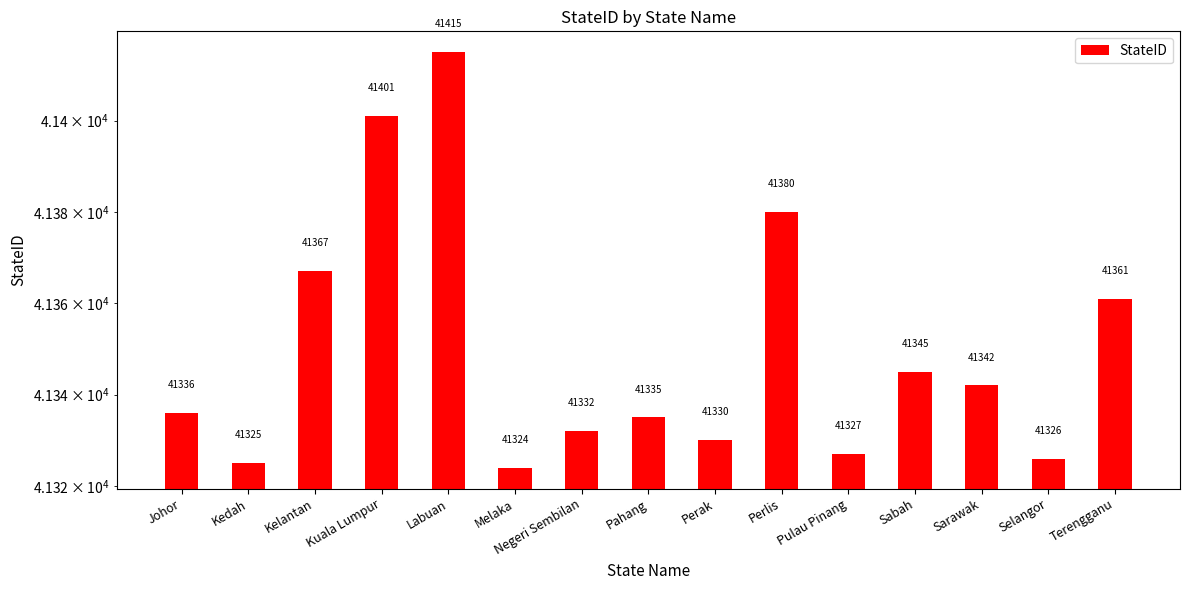

The value at Kuala Lumpur is 41401. True or false?

True